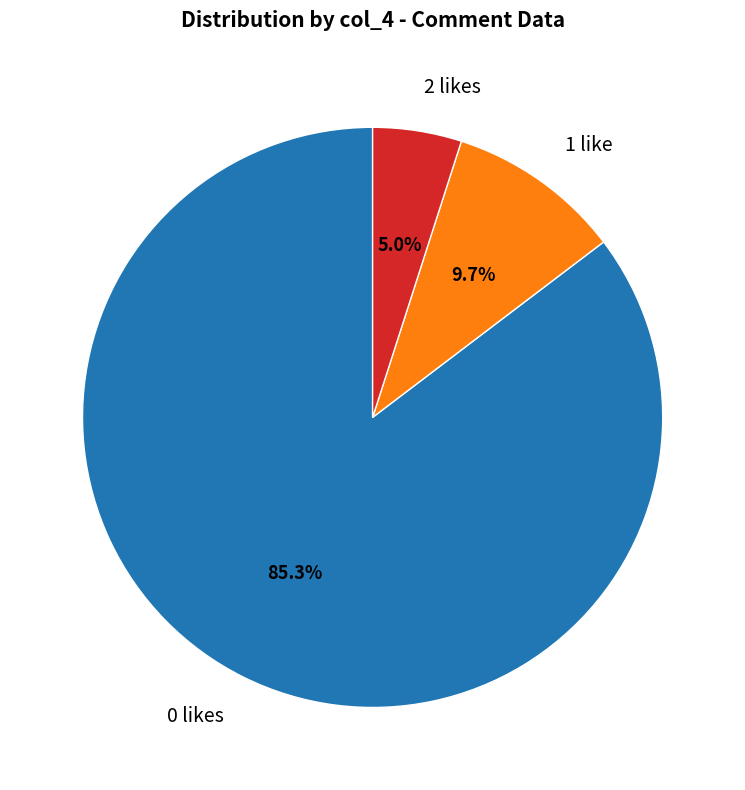

To the nearest percent, what is the difference between the largest and smallest slice percentages?

80%